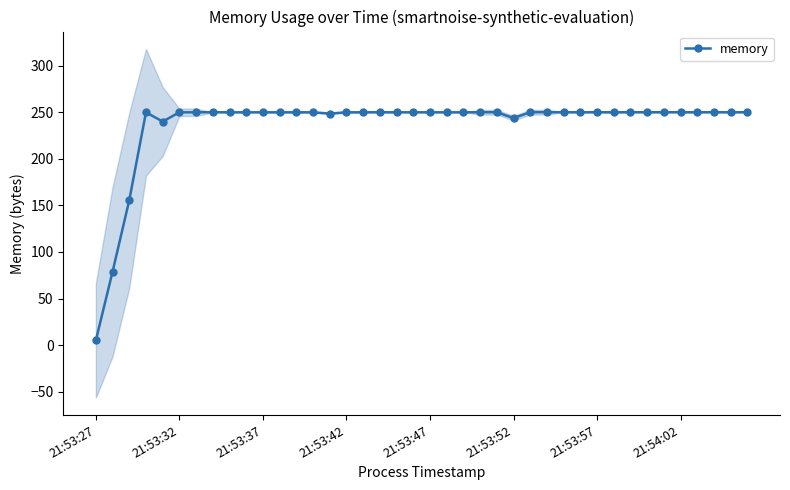

Which has a higher value, 33 or 37?

37